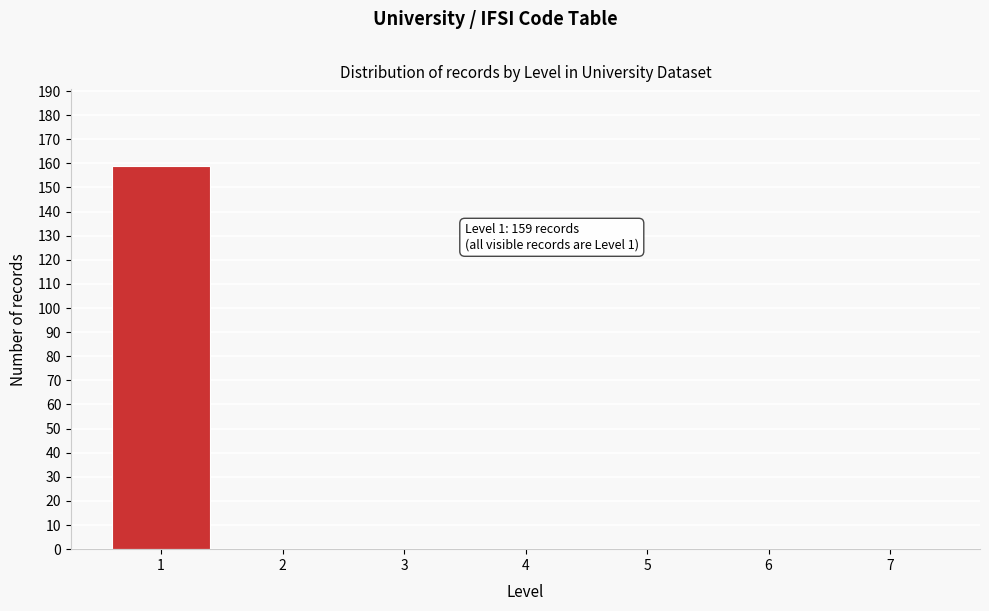

Over which range of the x-axis is the bar tallest?

0.5 to 1.5